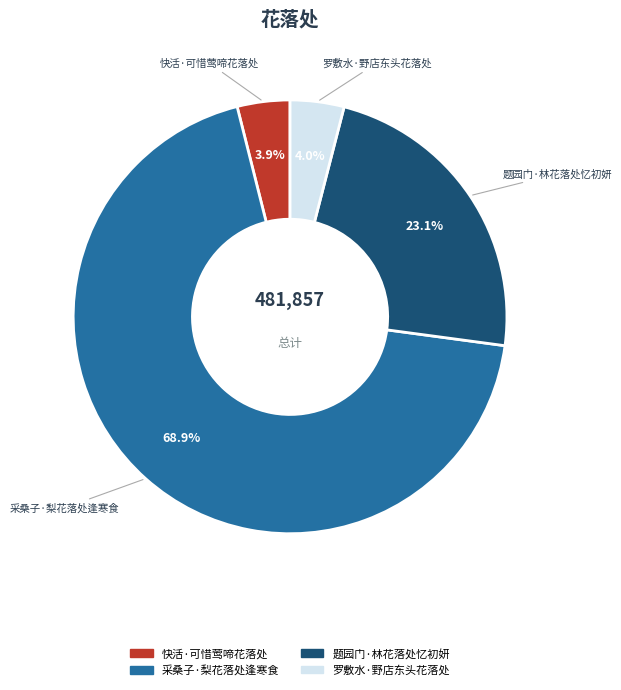

To the nearest percent, what percentage of the pie is 罗敷水·野店东头花落处?

4%